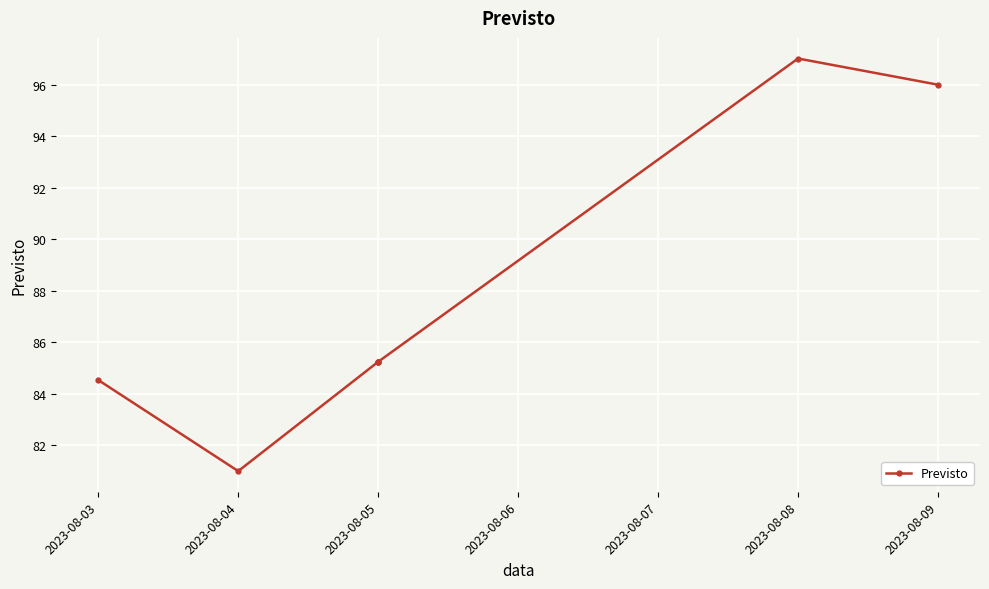

What is the change in value from 2023-08-05 to 2023-08-09?

+10.8